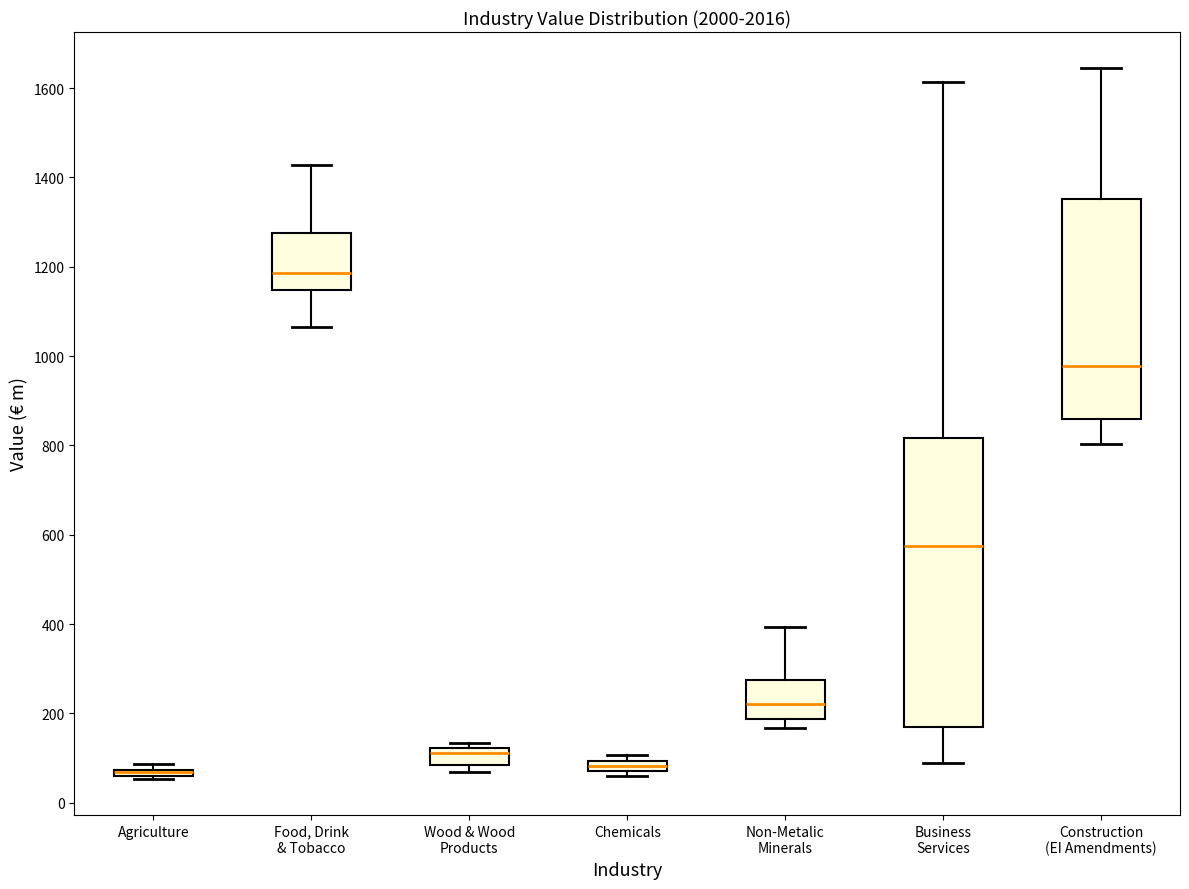

Which box is the tallest, from its lower edge to its upper edge?

Business Services